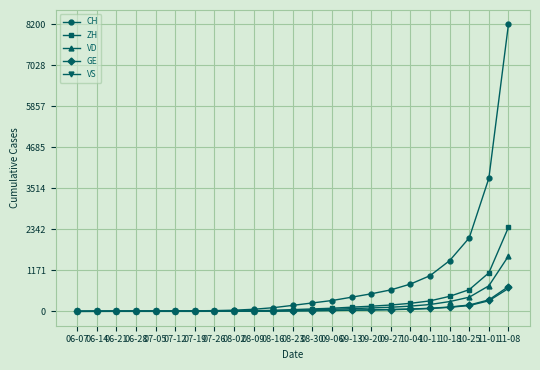

Is the value of GE at 10-25 greater than the value of VD at 07-19?

Yes